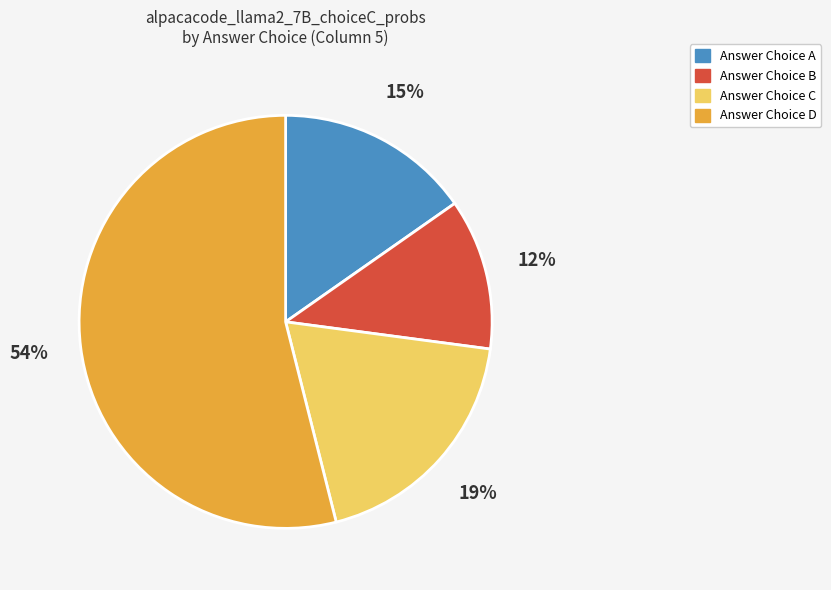

To the nearest percent, what is the average slice percentage?

25%